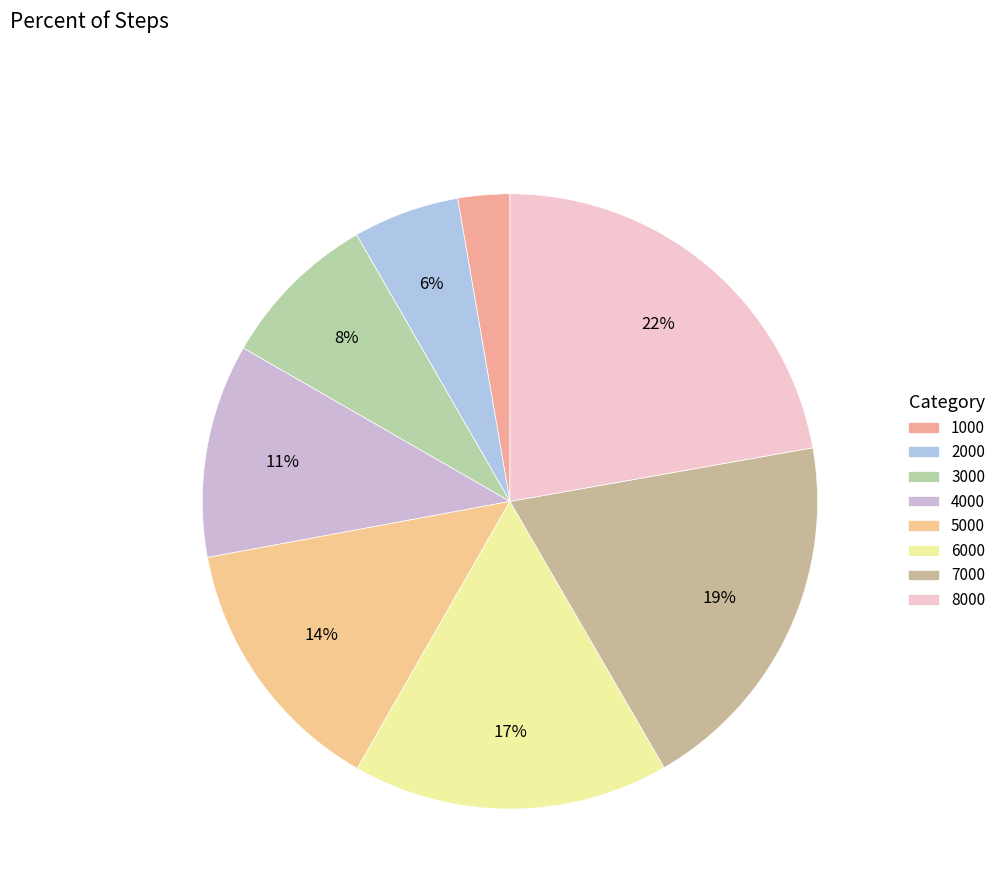

What is the ratio of the value at 2000 to the value at 4000?

0.5